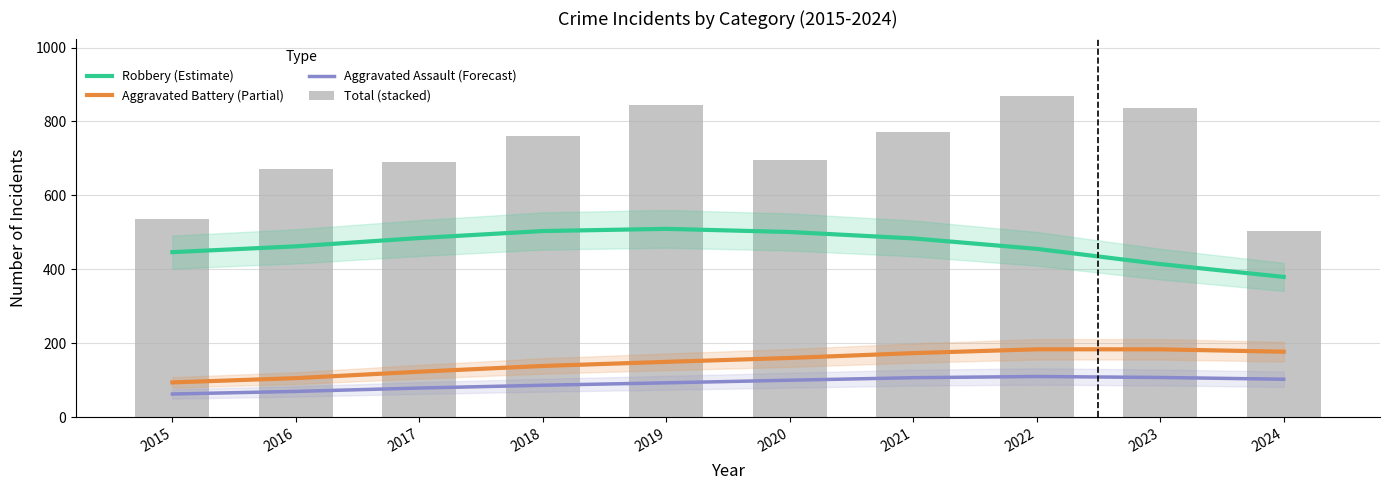

What is the sum of all Aggravated Battery (Partial) values?

1492.0